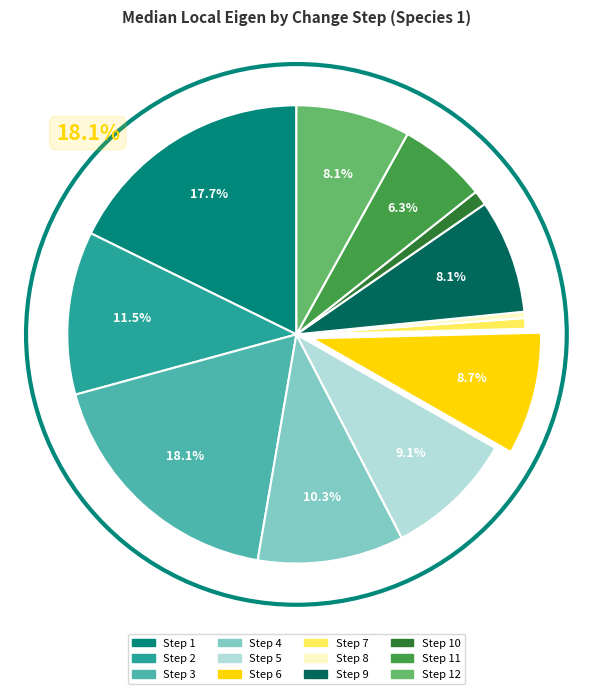

The 8 slice represents 0% of the pie. True or false?

True